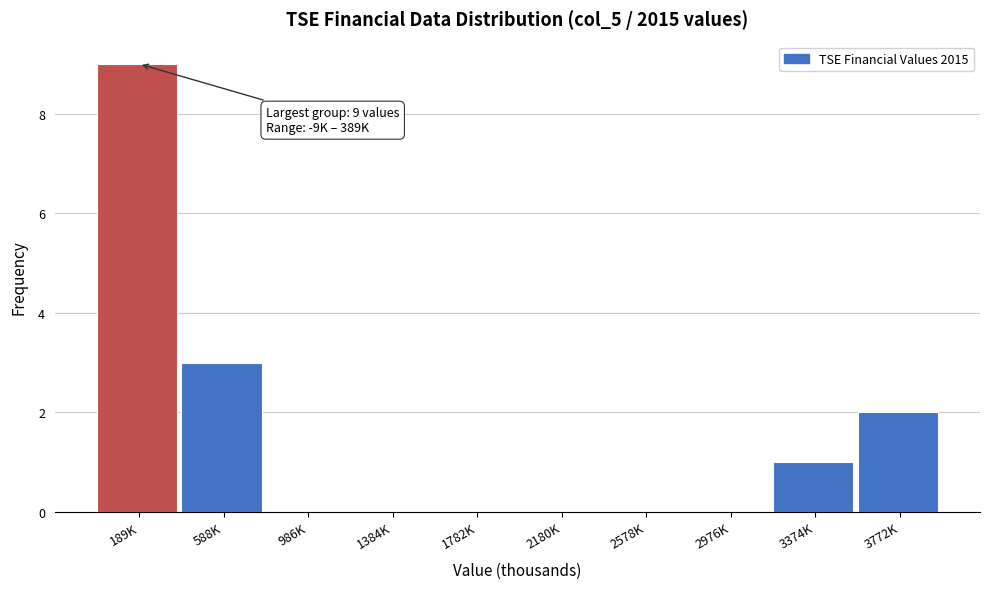

Reading right to left, transcribe all the data shown in this chart.

3772K=2	3374K=1	2976K=0	2578K=0	2180K=0	1782K=0	1384K=0	986K=0	588K=3	189K=9